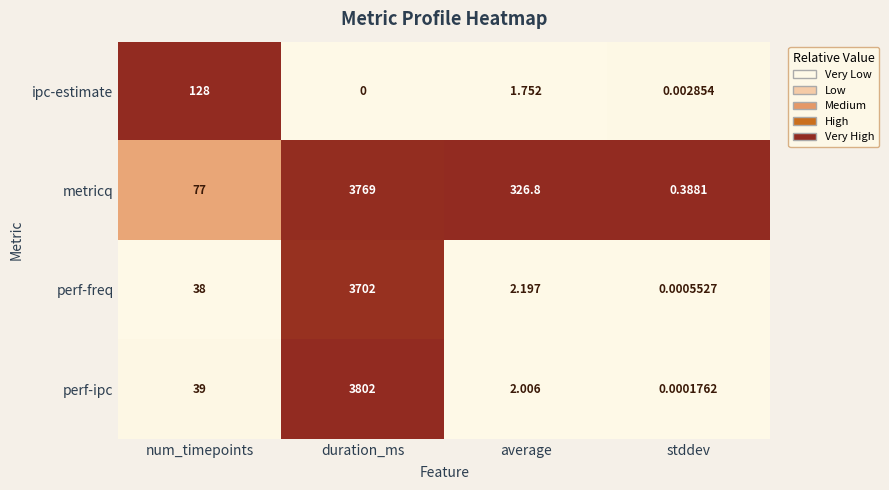

Is the value of metricq at average greater than the value of perf-ipc at stddev?

Yes